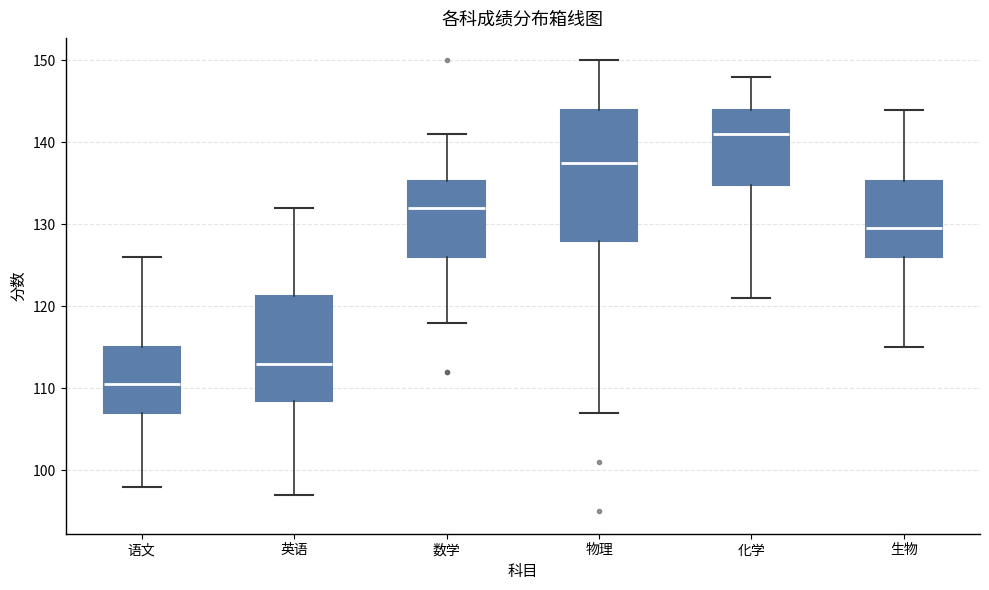

Which box is the tallest, from its lower edge to its upper edge?

物理